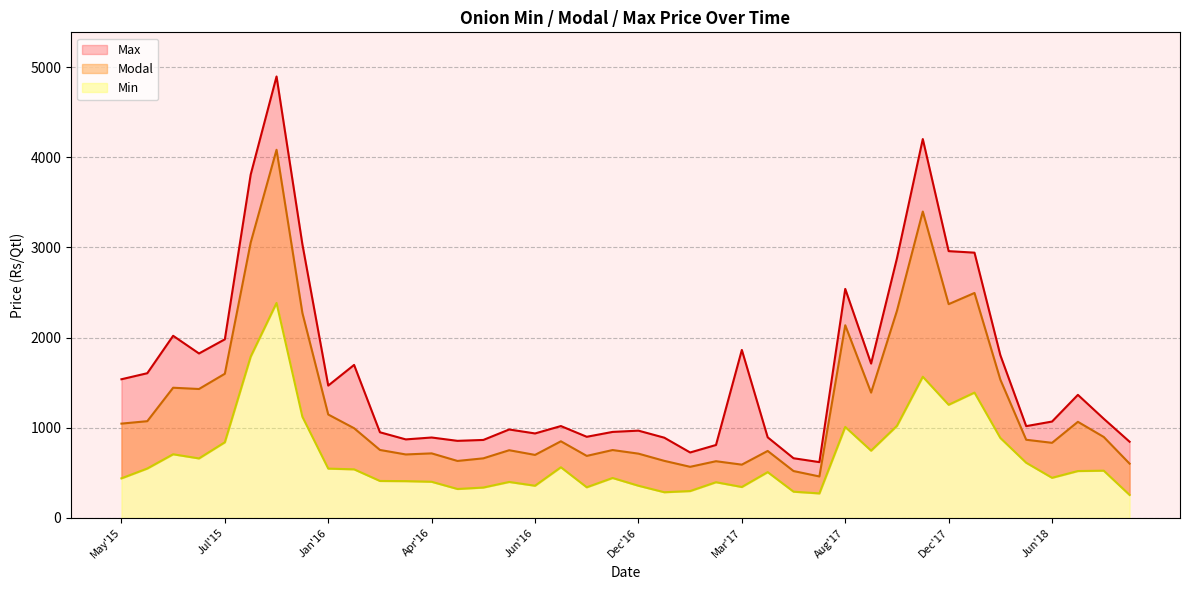

At which category is the sum across all series the highest?

9/3/2015